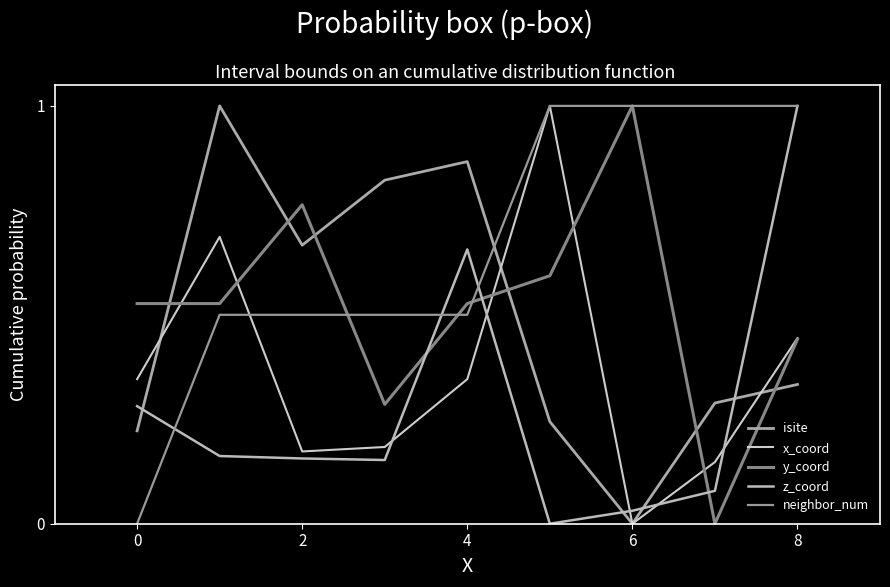

At which label is x_coord closest to 0?

6